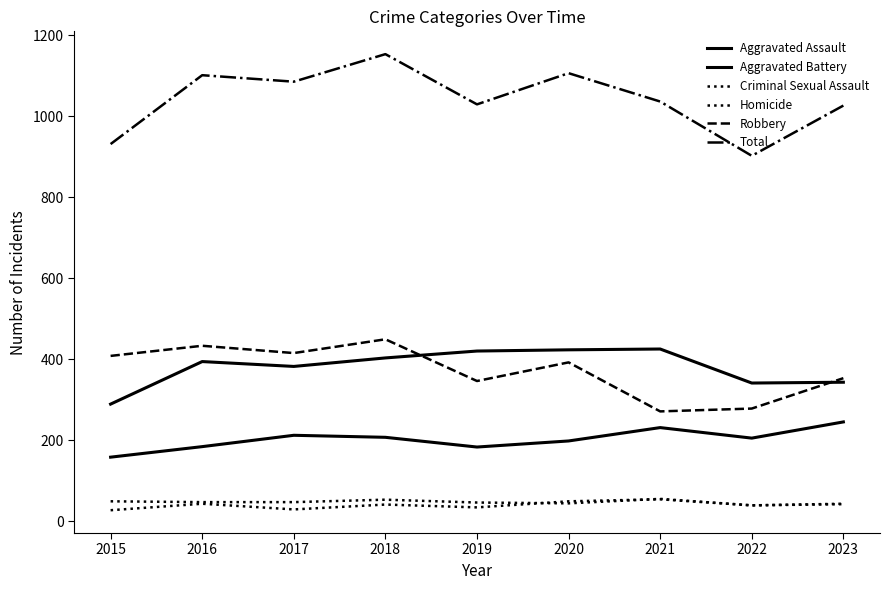

What is the difference between the maximum and minimum values in the Aggravated Assault series?

87